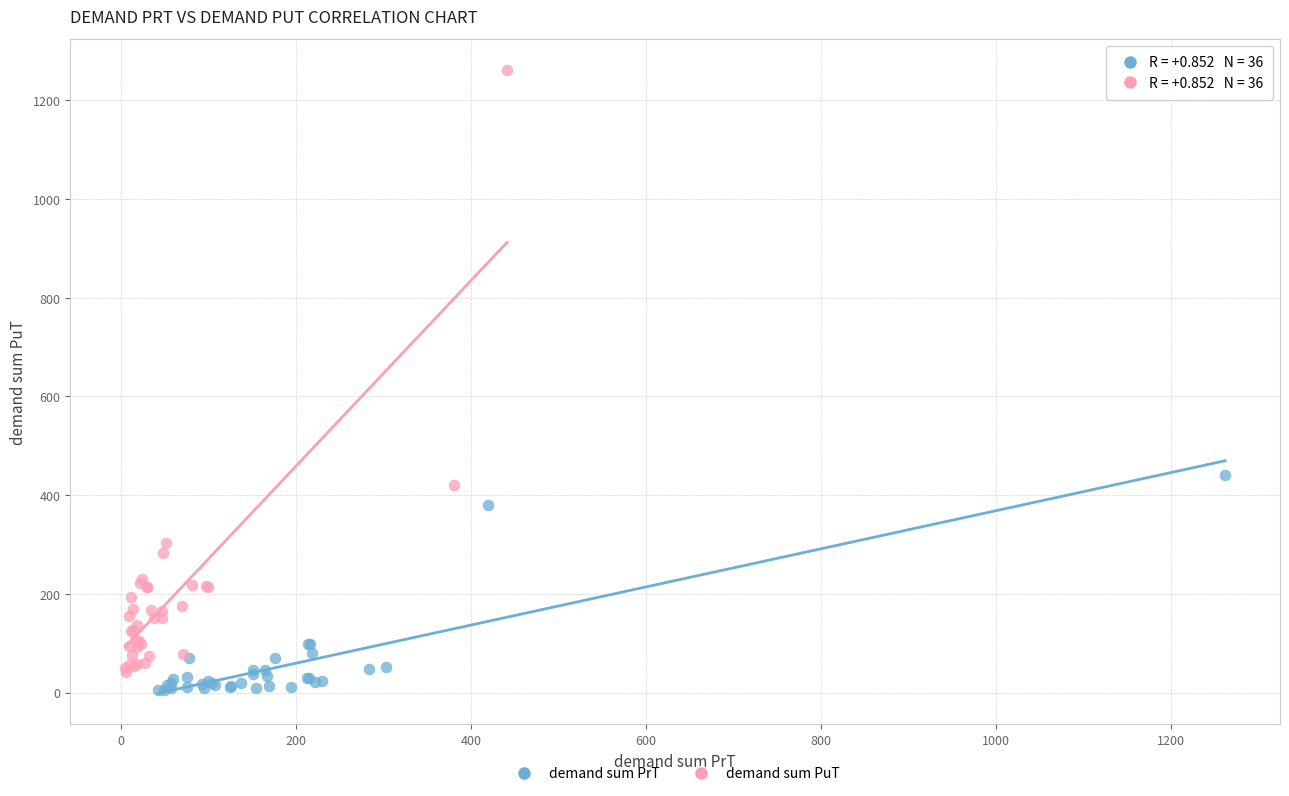

Which series contains the highest Y value?

demand sum PuT